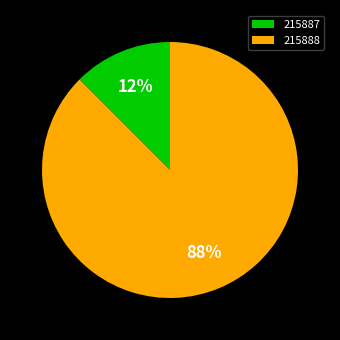

Does 215888 represent more than half of the total?

Yes